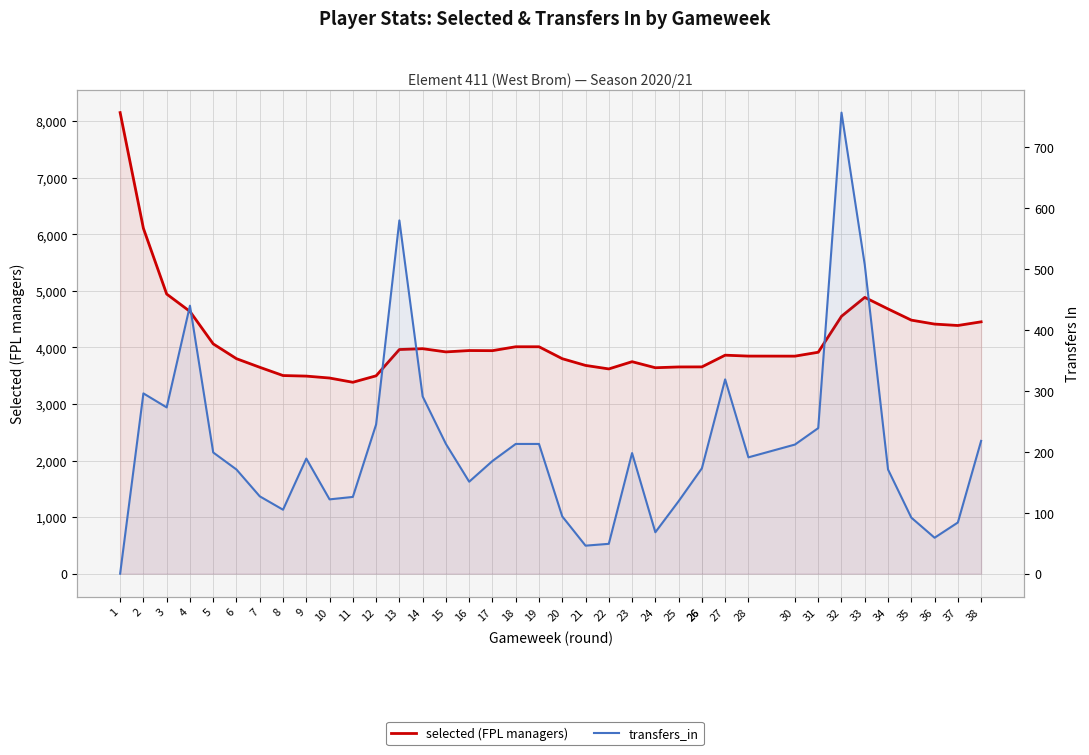

What is the value of the transfers_in point at the 24th from the left?

68